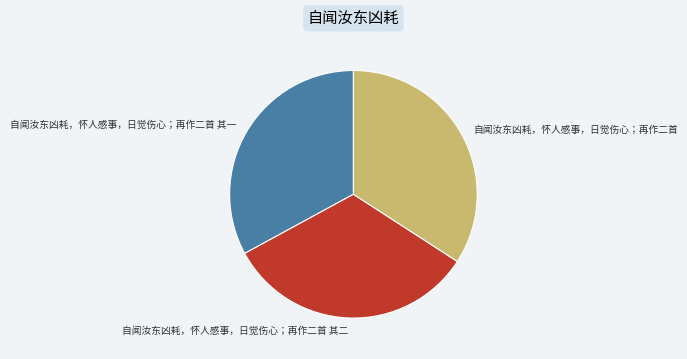

Which category has the biggest portion of the pie?

自闻汝东凶耗，怀人感事，日觉伤心；再作二首